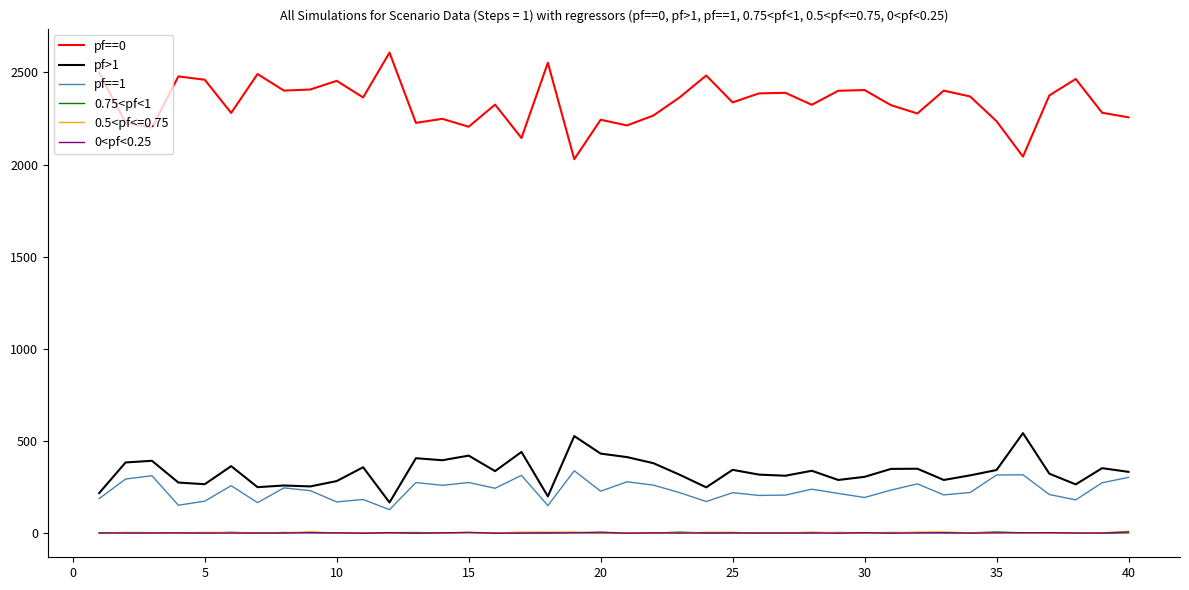

Which series has the largest total across all categories?

pf==0